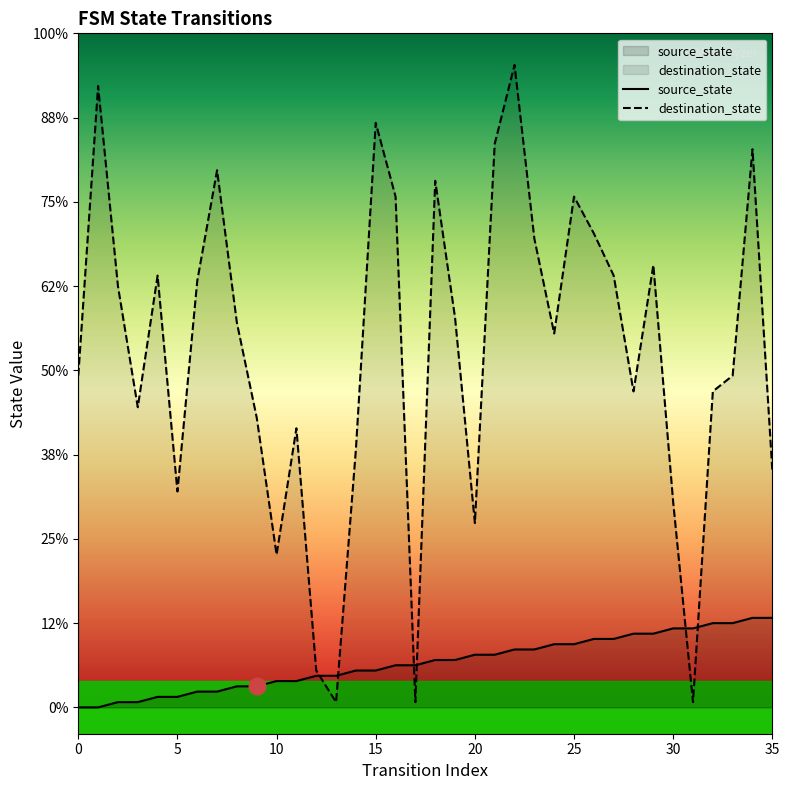

True or false: source_state and destination_state cross at least once.

True